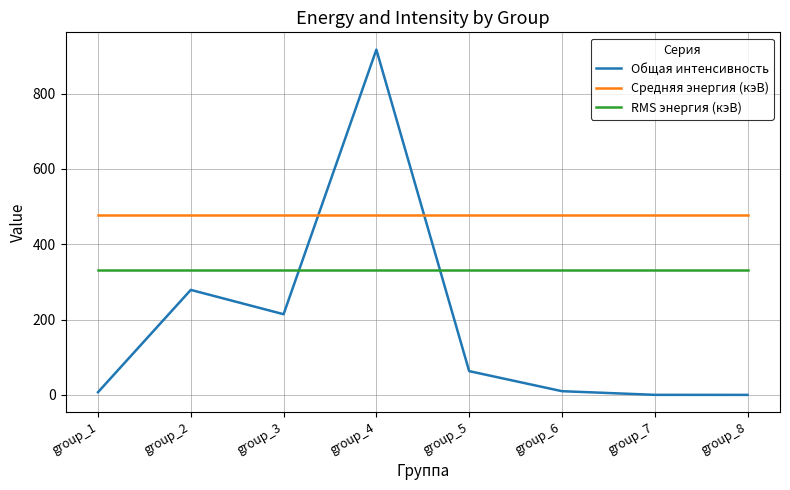

How many values in the Общая интенсивность series are below 63?

4